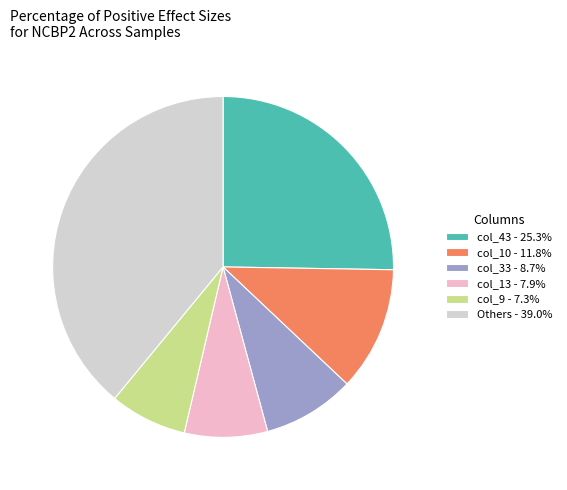

Does any single category account for the majority?

No